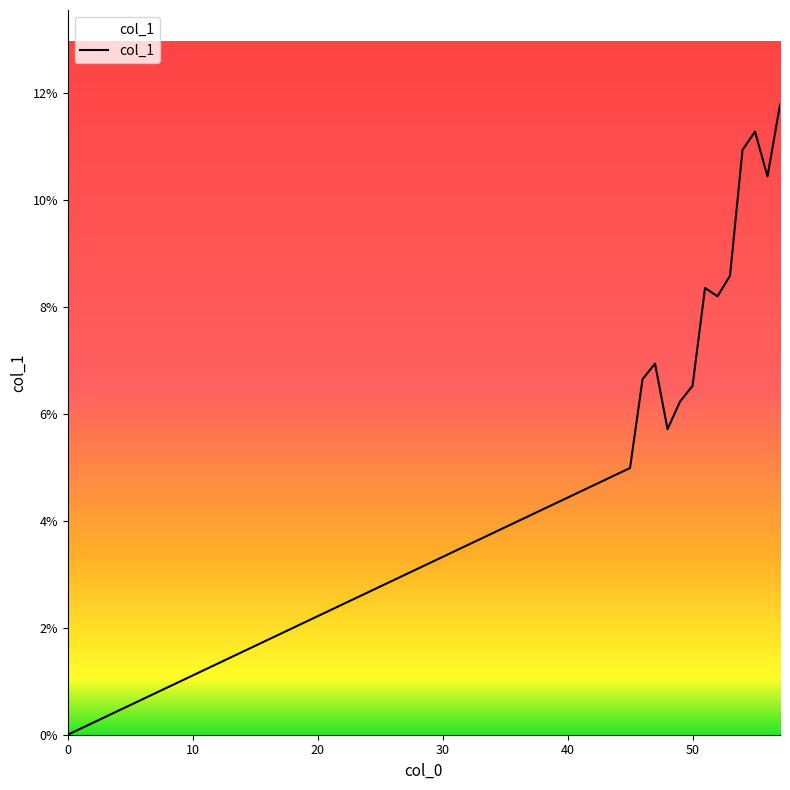

Which category has the highest value across all series?

57